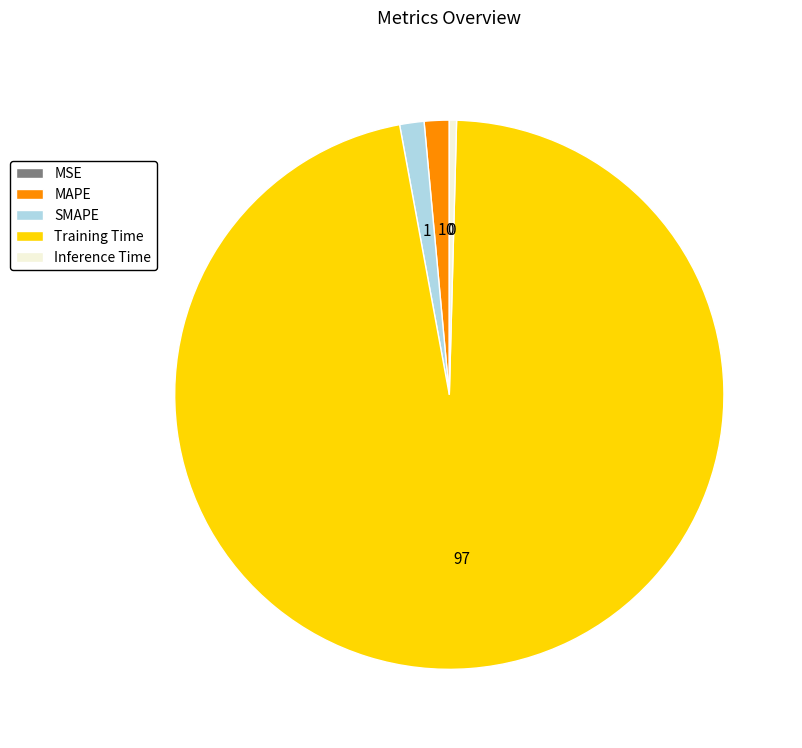

The MAPE slice represents 1% of the pie. True or false?

True